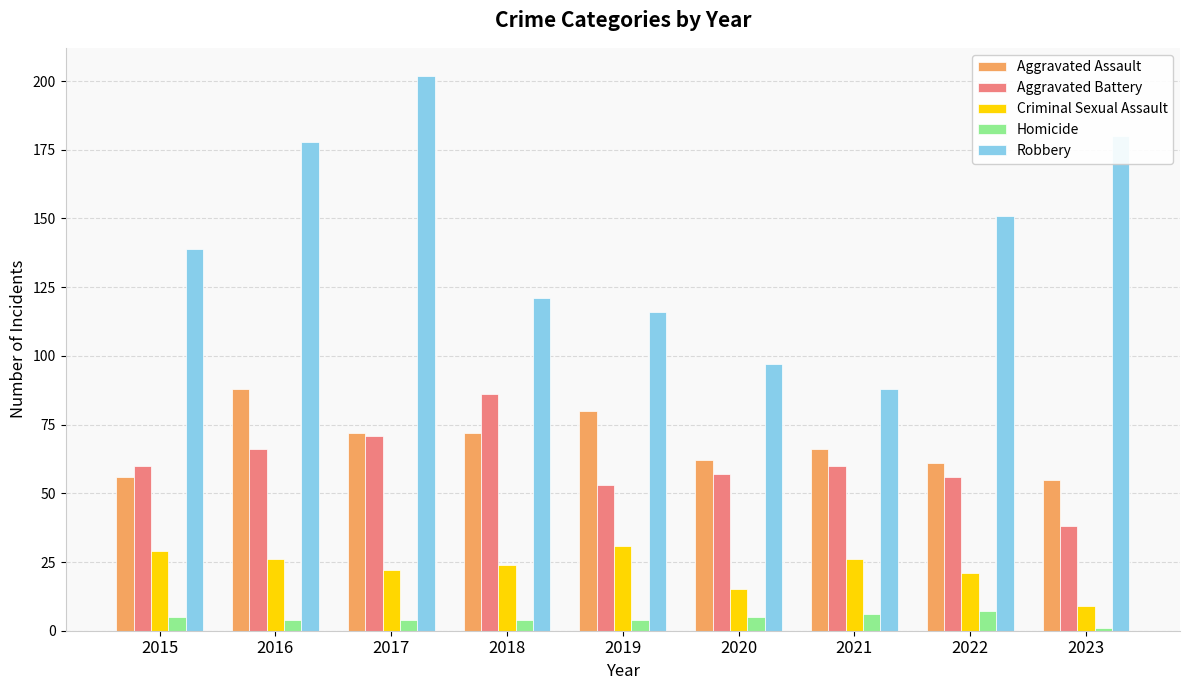

Reading left to right, transcribe all the data shown in this chart.

Aggravated Assault: 56	88	72	72	80	62	66	61	55
Aggravated Battery: 60	66	71	86	53	57	60	56	38
Criminal Sexual Assault: 29	26	22	24	31	15	26	21	9
Homicide: 5	4	4	4	4	5	6	7	1
Robbery: 139	178	202	121	116	97	88	151	180